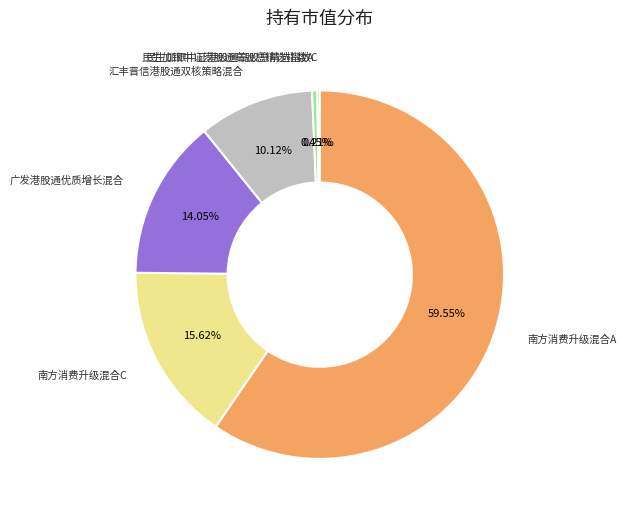

What percentage do 汇丰晋信港股通双核策略混合 and 南方消费升级混合A together represent?

69.7%